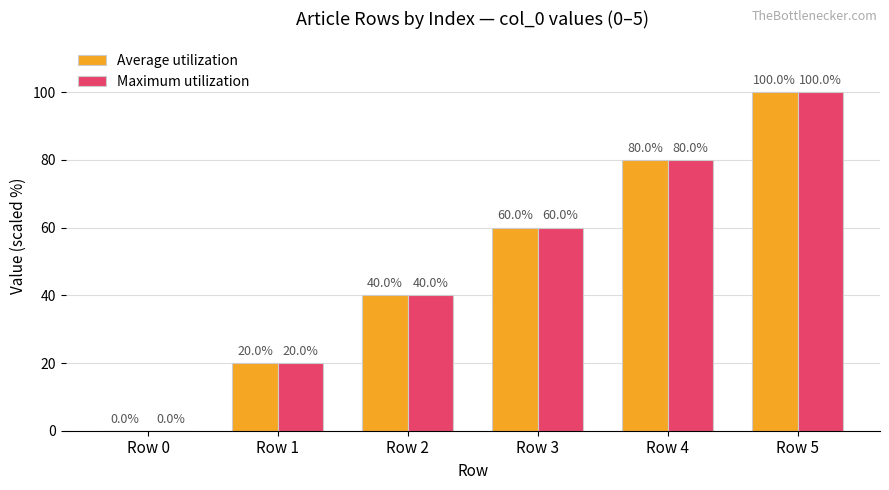

The Maximum utilization series shows 18 at Row 3. True or false?

False